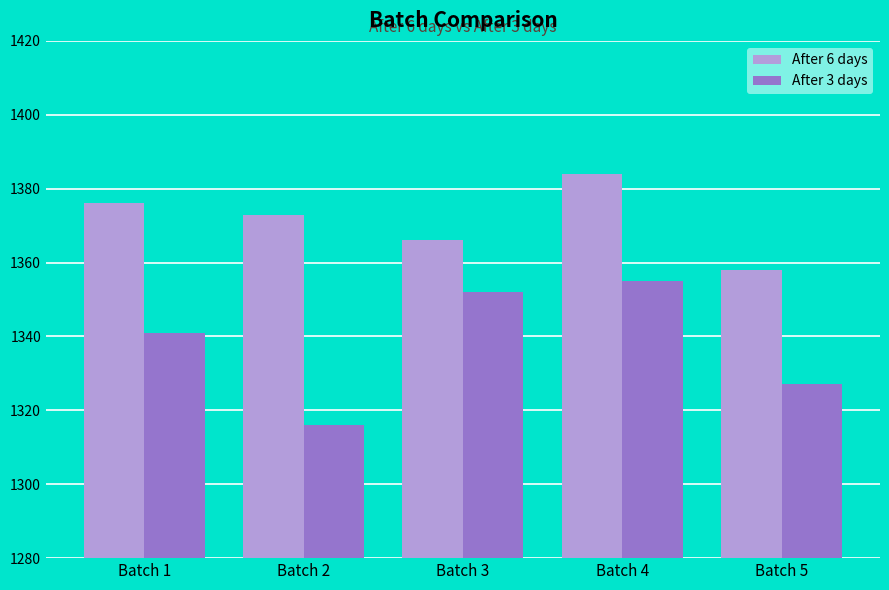

What are all the series names shown in the legend?

After 6 days, After 3 days